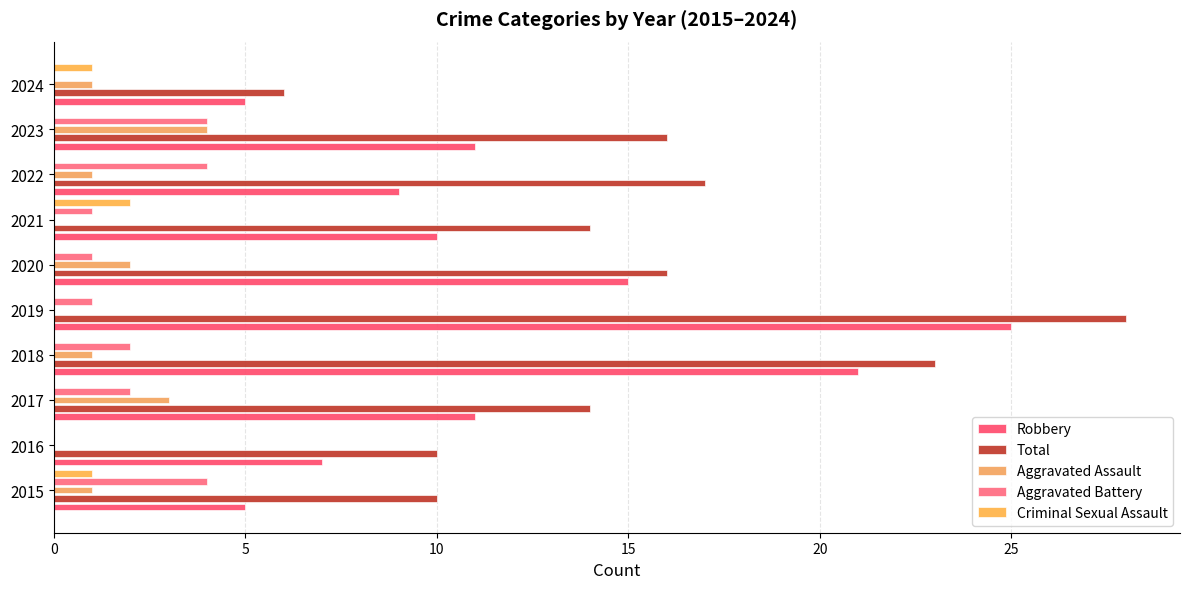

How many series are shown in this chart?

5